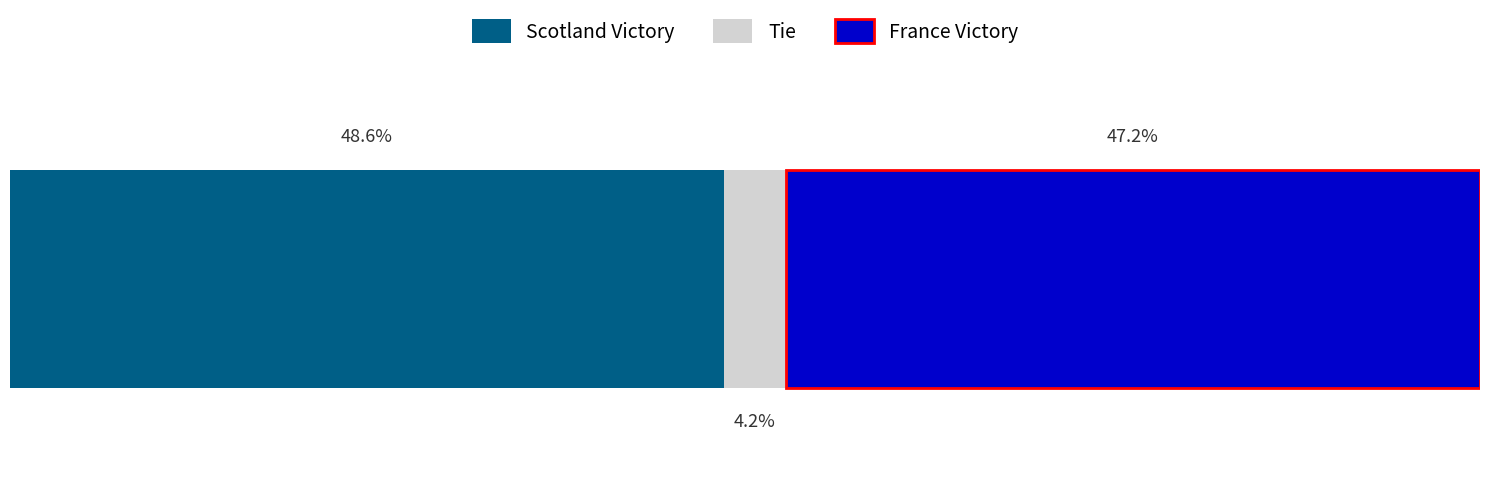

What are all the series names shown in the legend?

Scotland Victory, Tie, France Victory